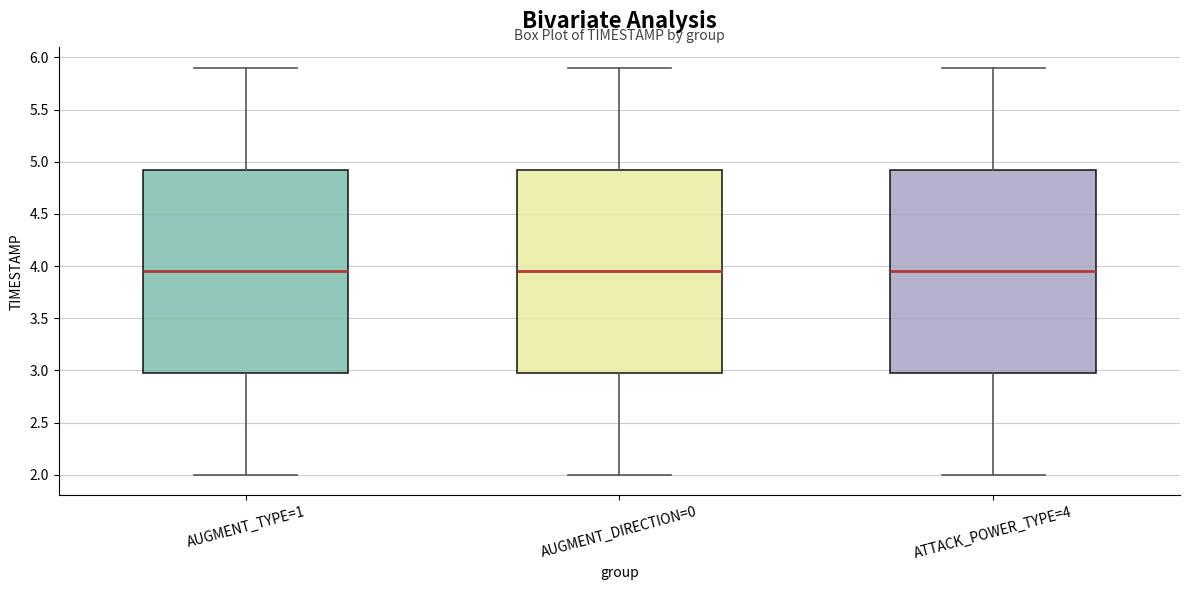

Reading left to right, transcribe this box plot: for each box, give where its median line is, the range the box spans, and where its two whiskers end, as read against the y-axis. The values are not printed on the chart, so give them approximately, as read against the axis.

AUGMENT_TYPE=1: median 3.95, box 3.00 to 4.95, whiskers 2.00 to 5.90
AUGMENT_DIRECTION=0: median 3.95, box 3.00 to 4.95, whiskers 2.00 to 5.90
ATTACK_POWER_TYPE=4: median 3.95, box 3.00 to 4.95, whiskers 2.00 to 5.90